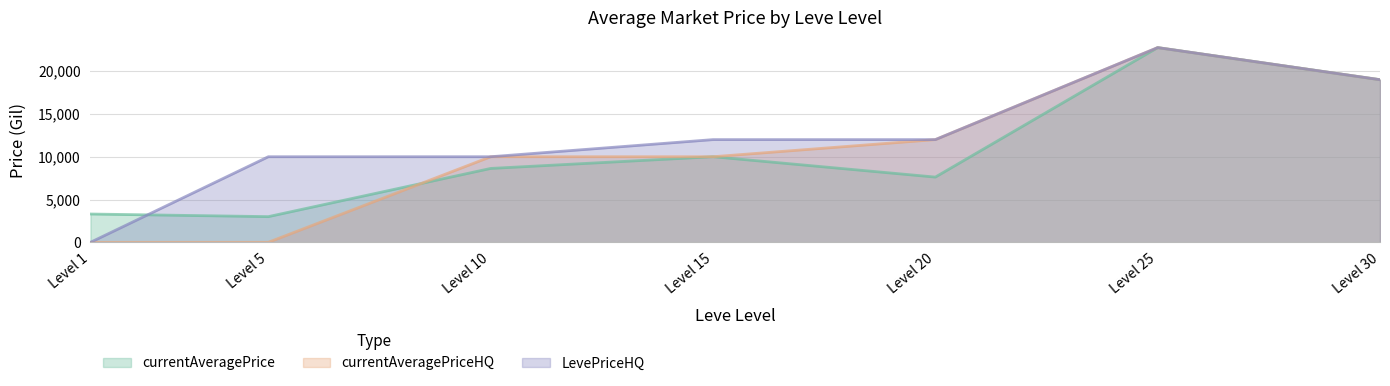

What is the maximum value for currentAveragePrice?

22750.0